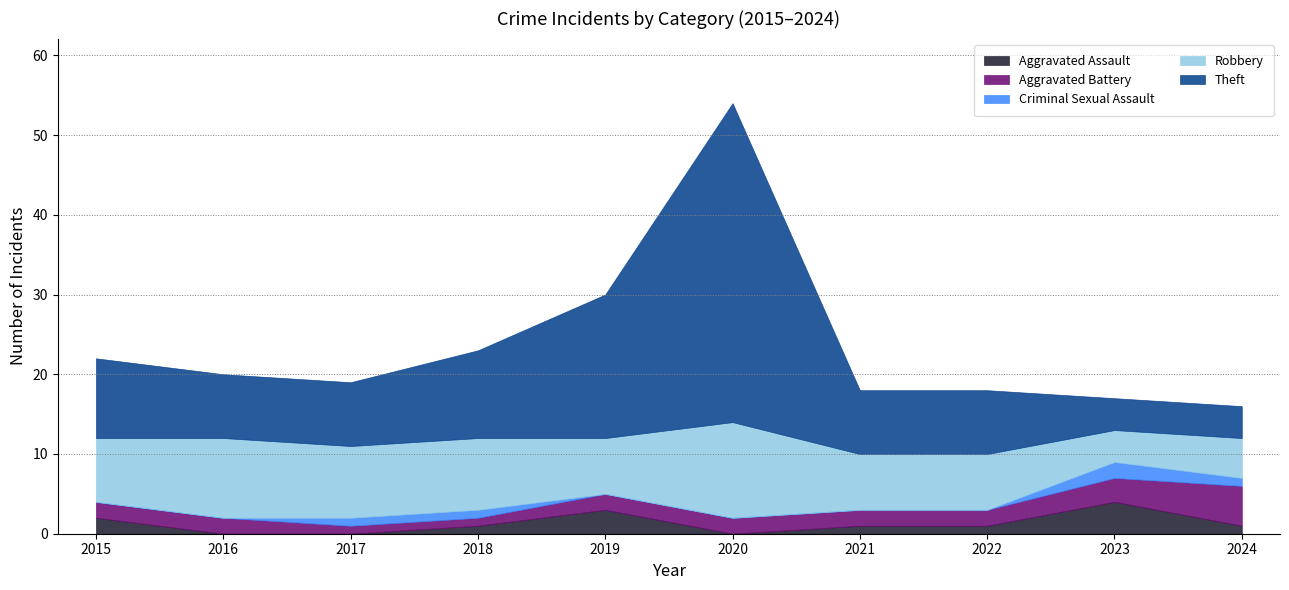

What is the sum of all Aggravated Assault values?

13